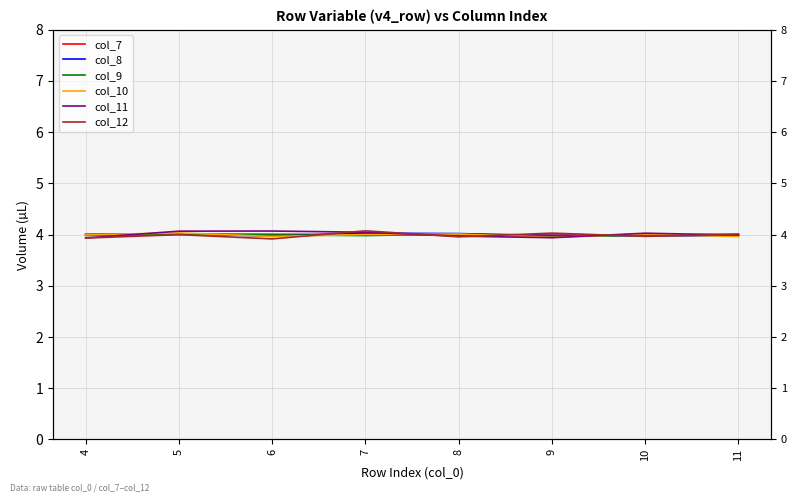

Reading right to left, extract all data points from this chart.

col_7: 4.0	4.0	4.0	4.0	4.0	4.0	4.0	4.0
col_8: 4.0	4.0	4.0	4.0	4.0	4.0	4.0	4.0
col_9: 4.0	4.0	4.0	4.0	4.0	4.0	4.0	4.0
col_10: 4.0	4.0	3.9	4.0	4.0	4.0	4.0	4.0
col_11: 4.0	4.0	3.9	4.0	4.0	4.1	4.1	3.9
col_12: 4.0	4.0	4.0	4.0	4.1	3.9	4.0	3.9